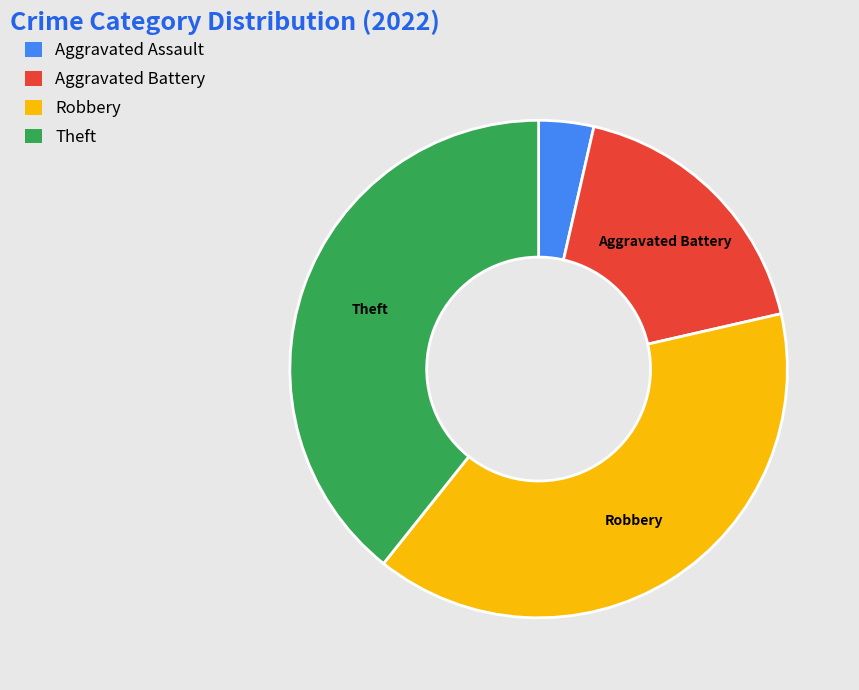

Is there any slice that represents more than half of the pie?

No